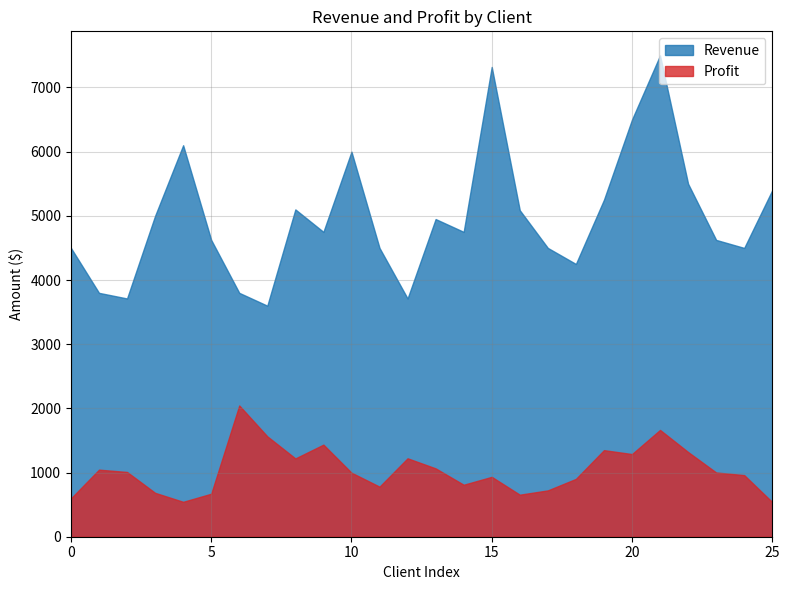

Which series has the largest total across all categories?

Revenue